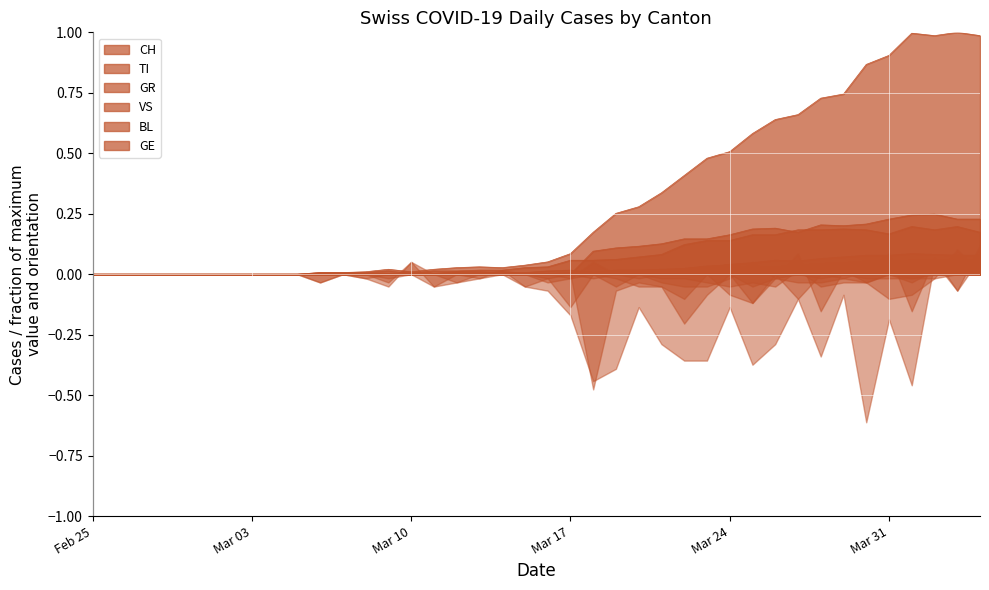

At which label does CH reach its minimum?

Feb 25